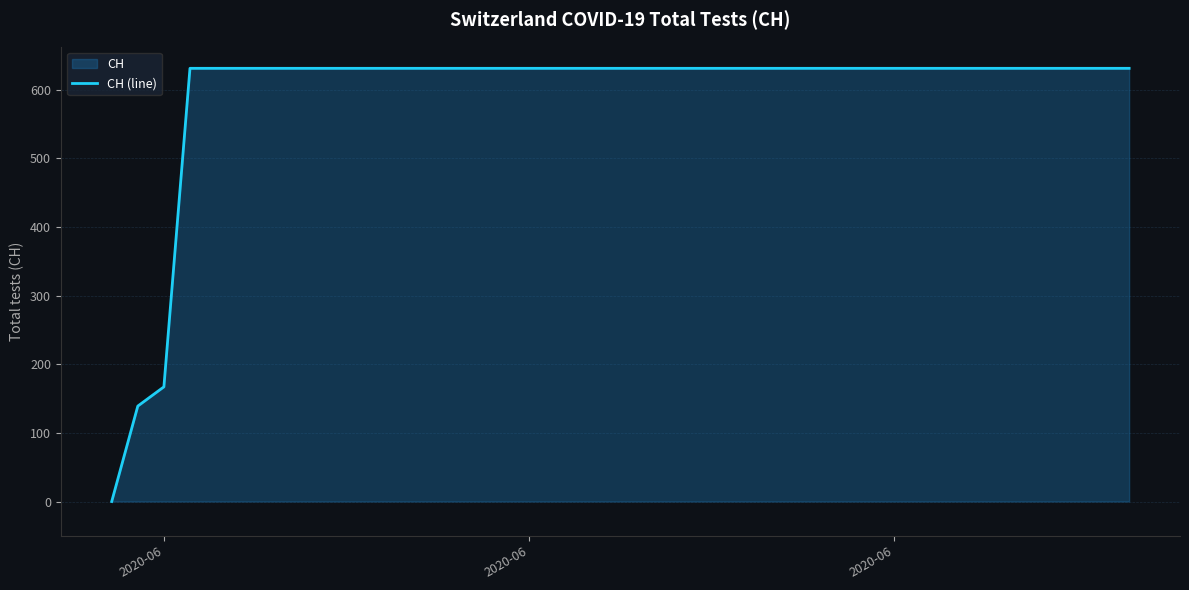

What is the average value?

591